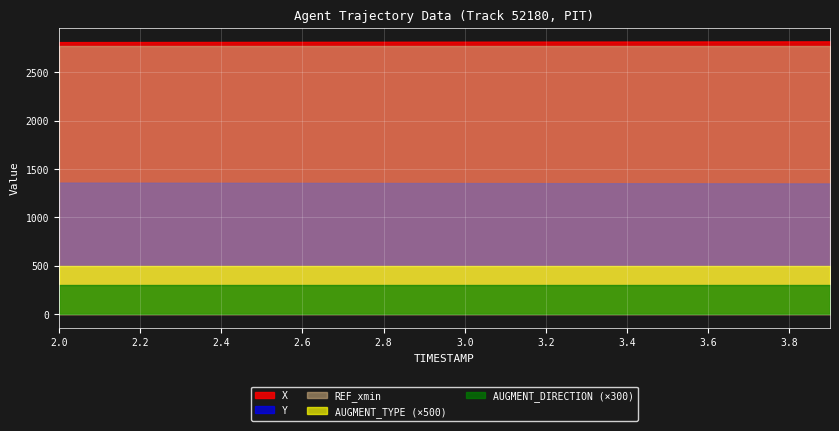

Between 3.0 and 3.9, which is larger?

3.9